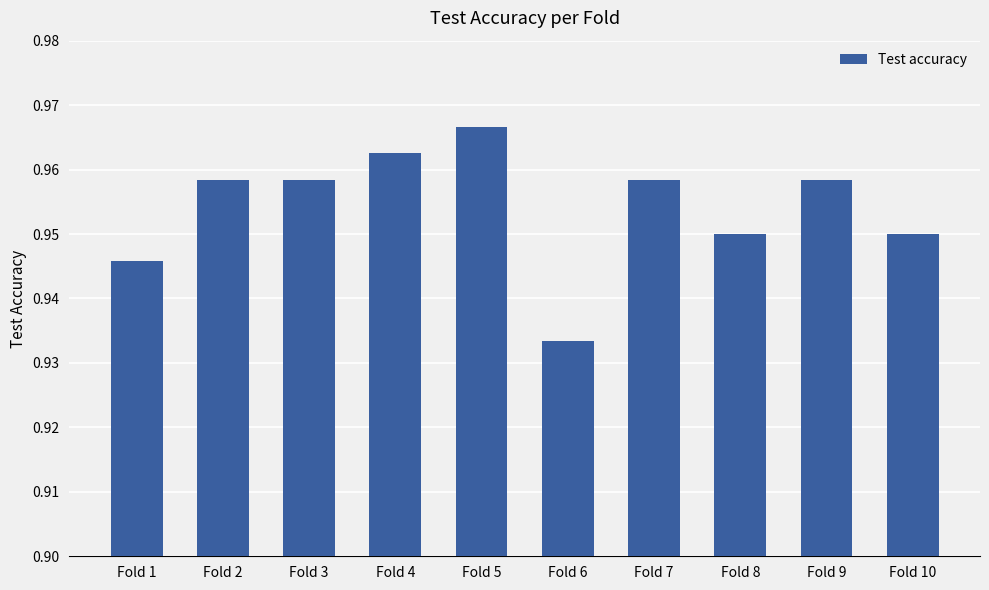

Which label corresponds to the largest value in the chart?

Fold 5